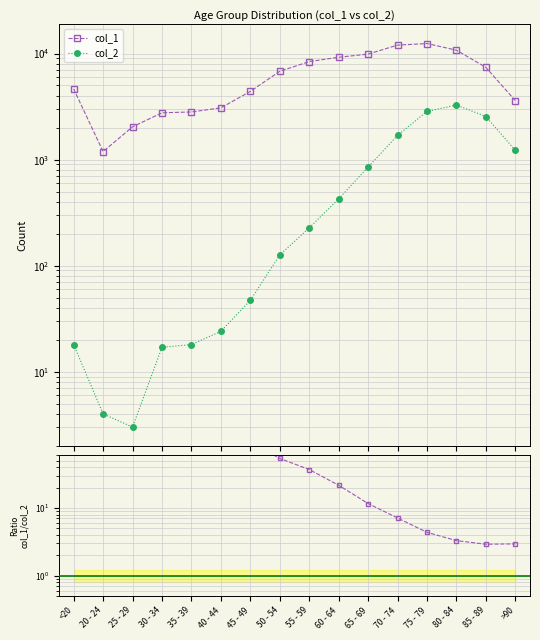

What is the difference between the highest and lowest values at 35 - 39?

2796